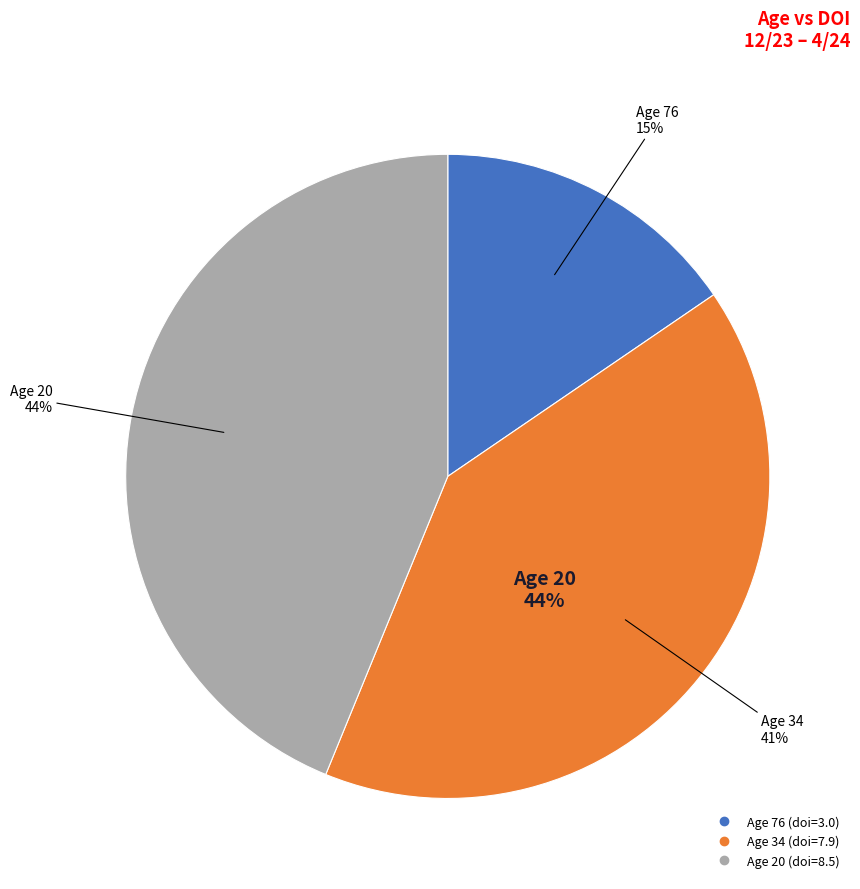

To the nearest percent, what portion does 34 represent?

41%